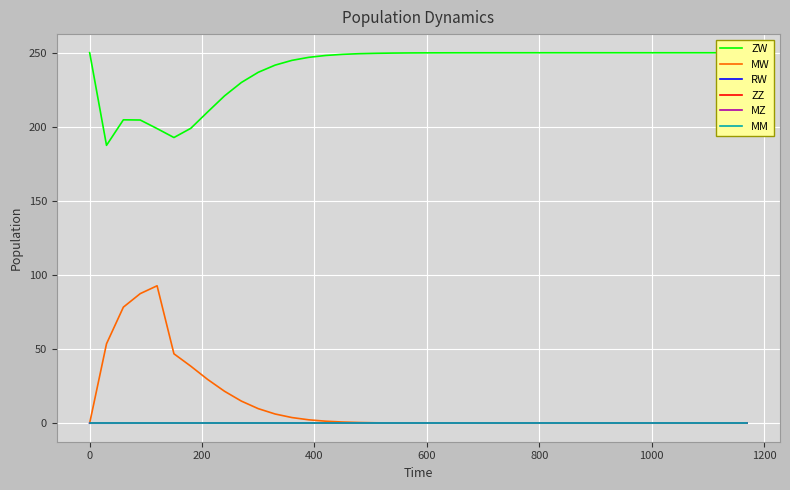

Which series has the largest range (max minus min)?

MW